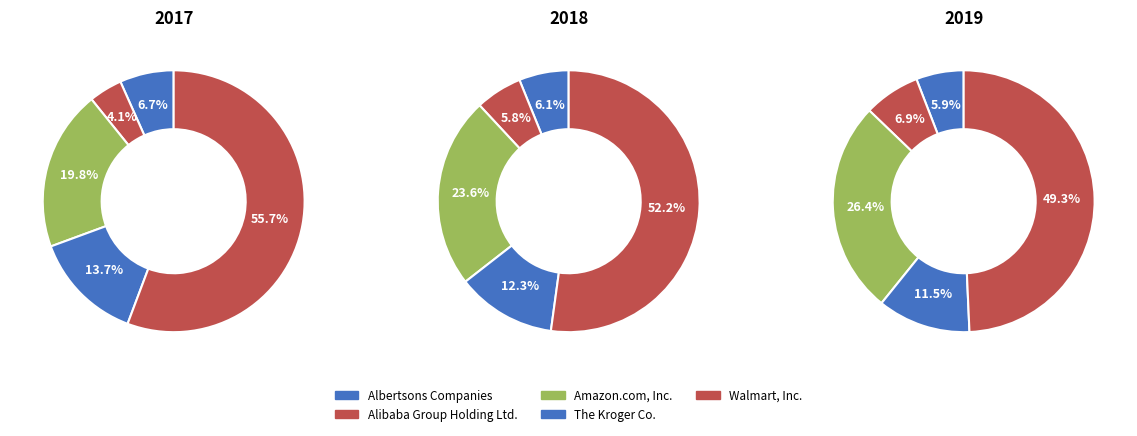

To the nearest percent, what is the difference between the largest and smallest slice percentages?

46%